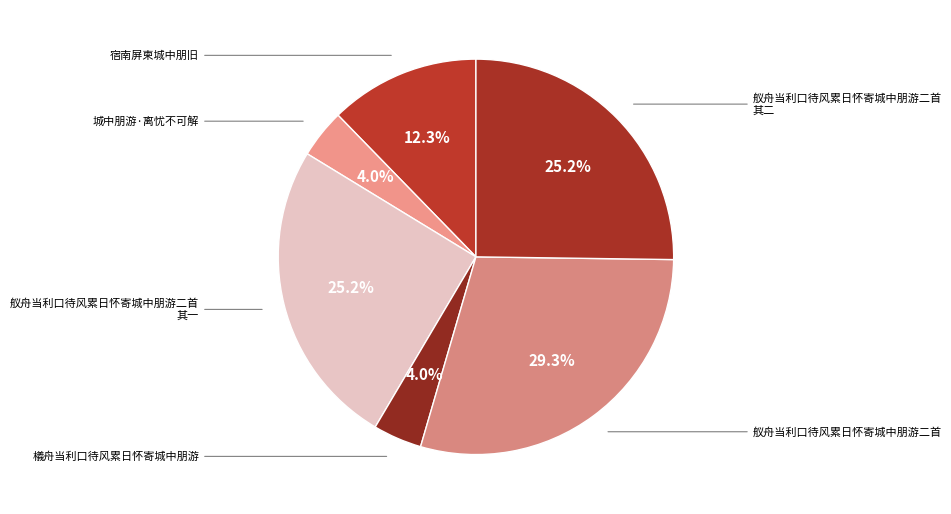

How many segments does this pie chart have?

6